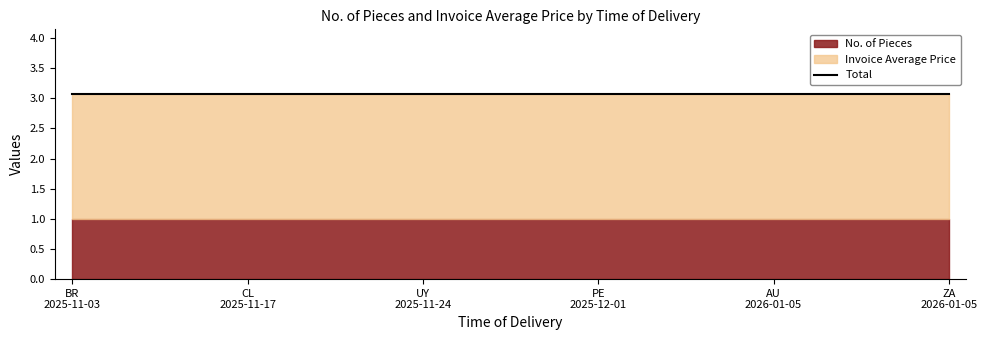

Which series has the widest spread of values?

No. of Pieces